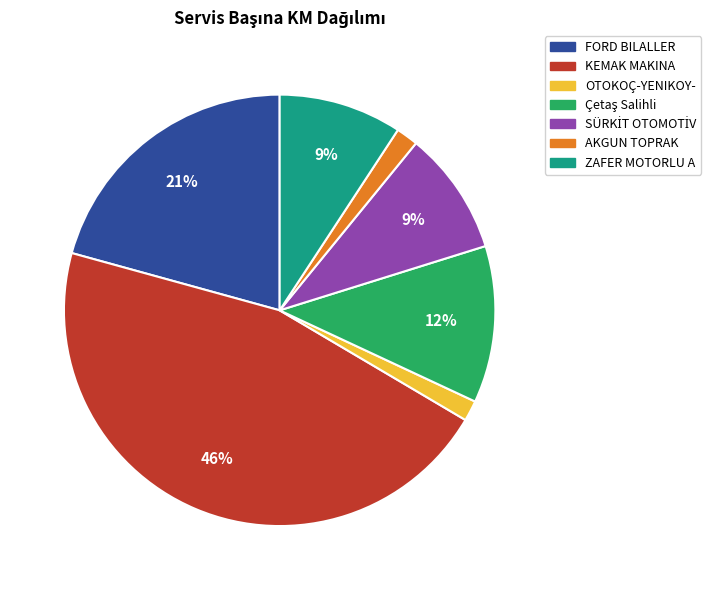

To the nearest percent, what is the average slice percentage?

14%